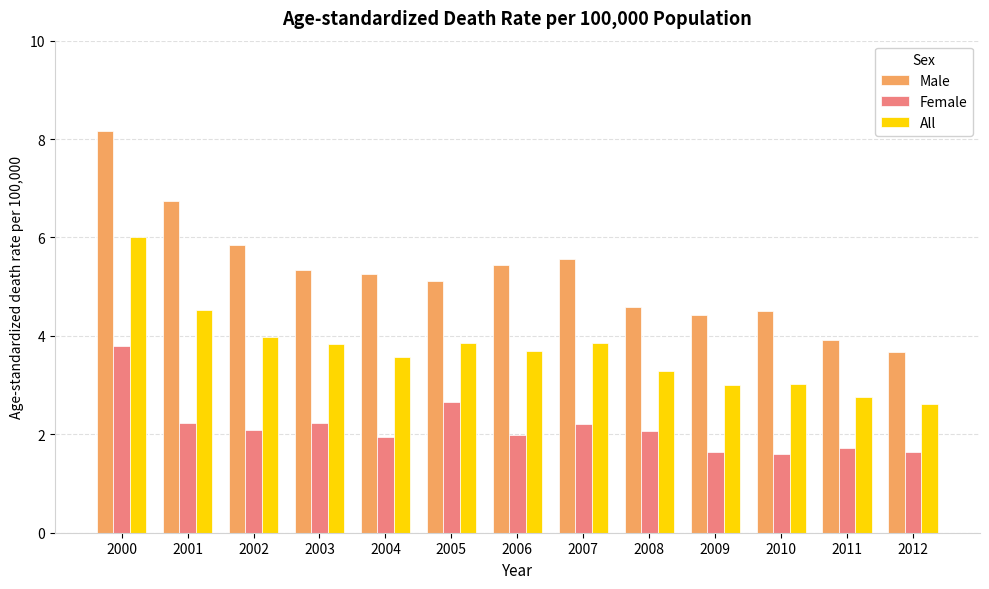

What are all the series names shown in the legend?

Male, Female, All